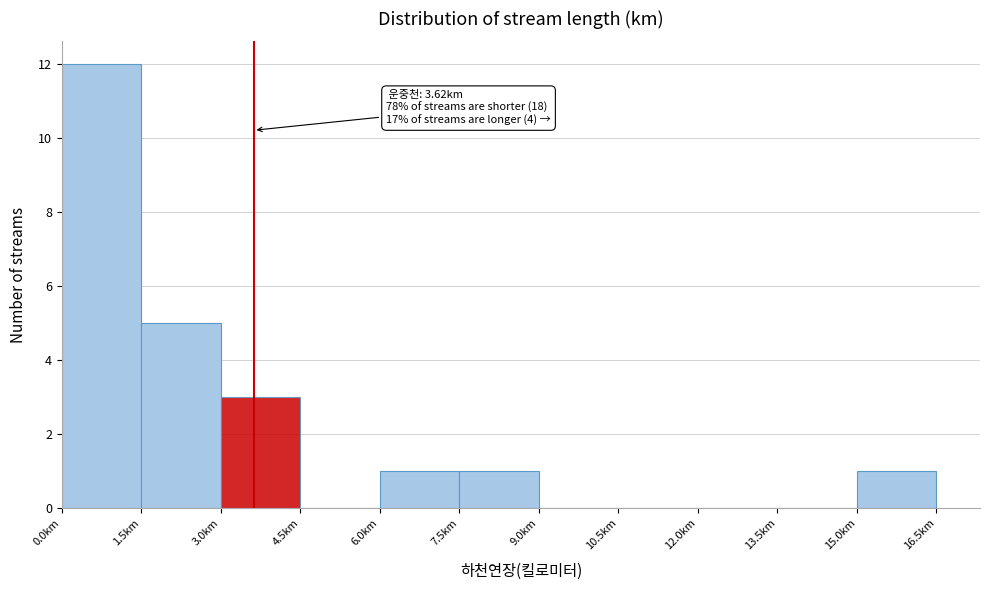

Over which range of the x-axis is the bar tallest?

0.0 to 1.5